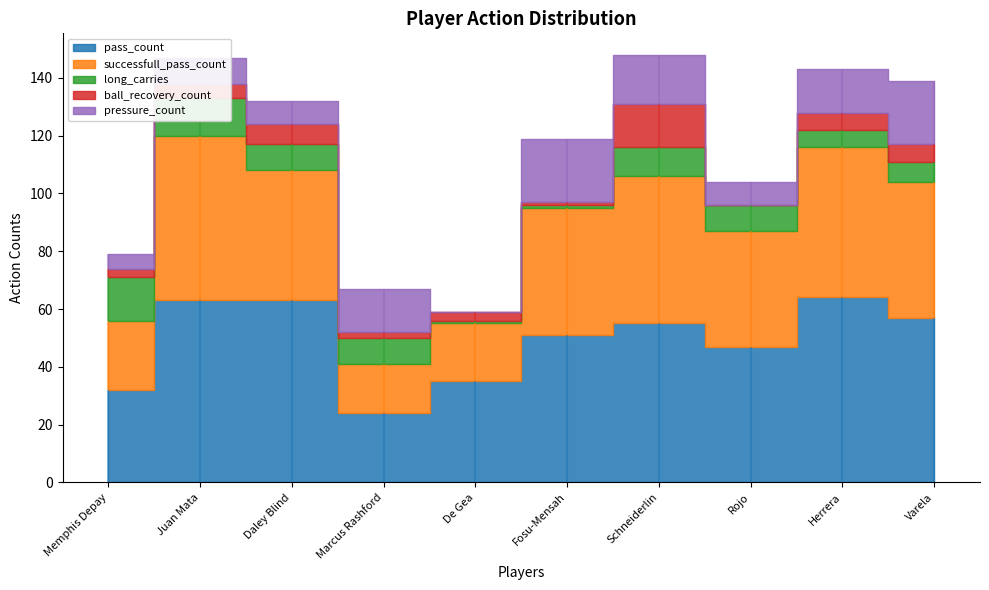

What is the approximate value of pass_count at Varela?

57